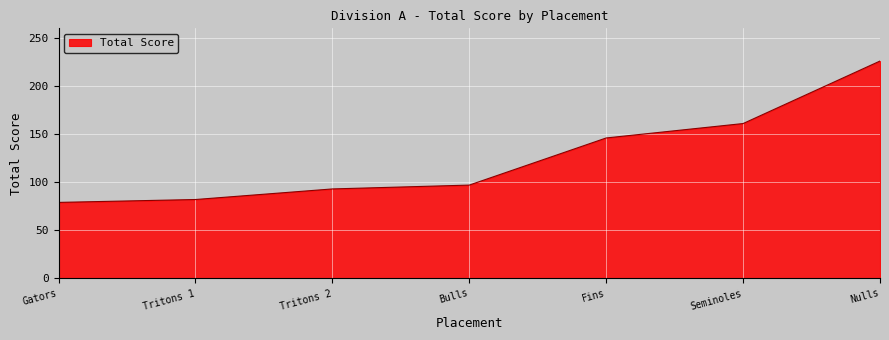

What position from the left is Seminoles?

6